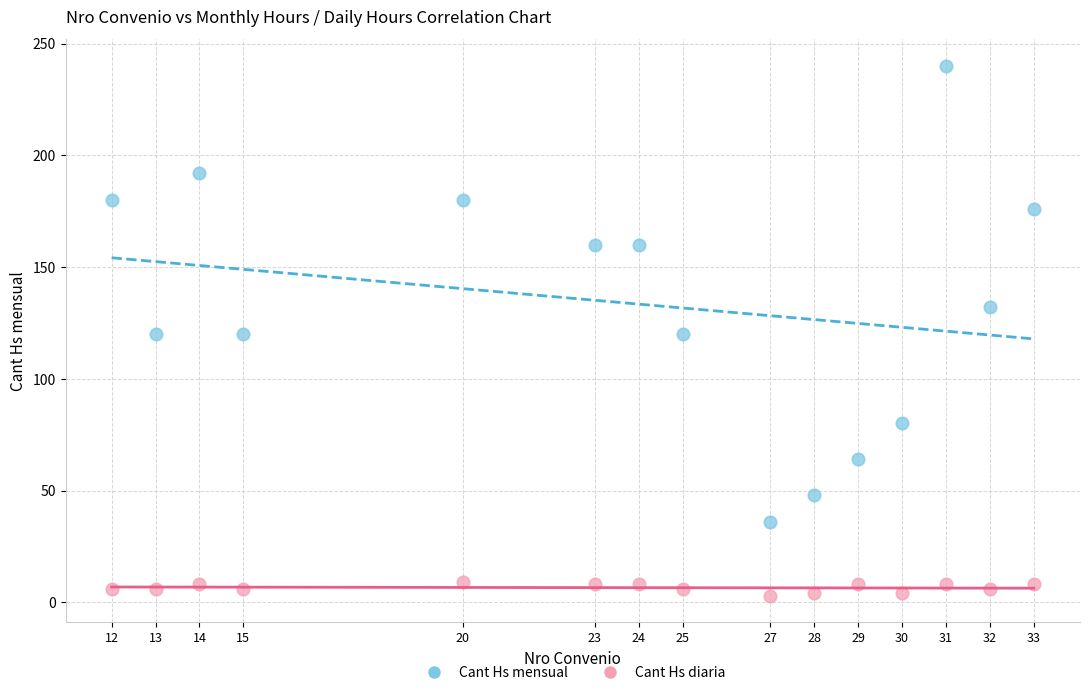

Which series has the widest spread of Y values?

Cant Hs mensual